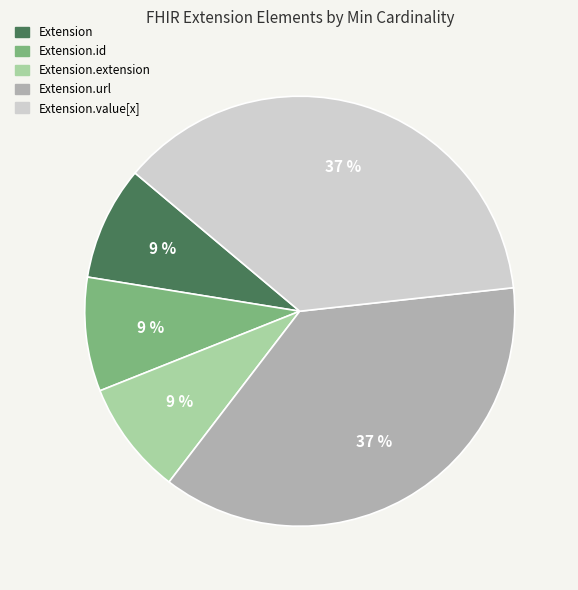

Count the number of slices in the pie.

5